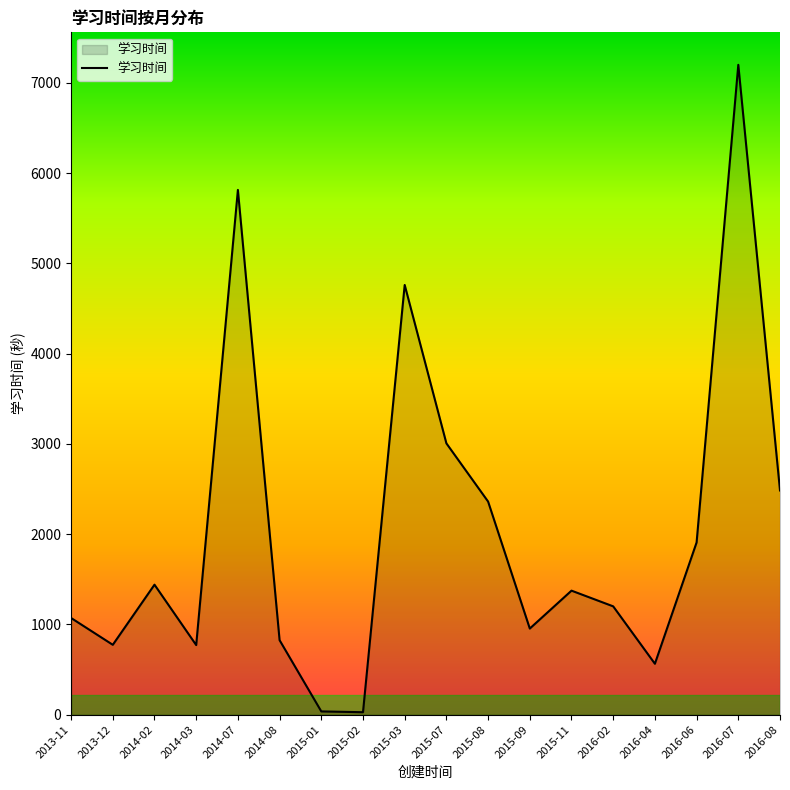

At which label is the value closest to 3613?

2015-07